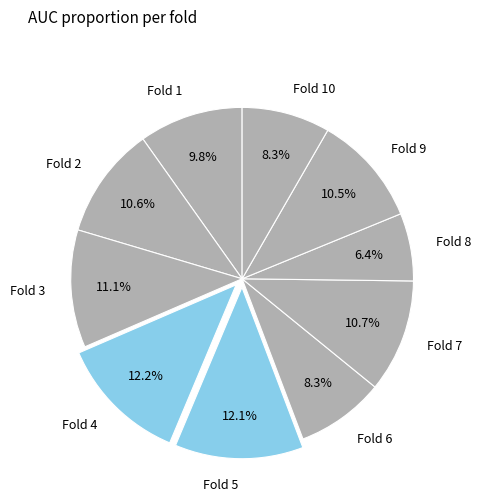

What is the smallest slice in the pie chart?

Fold 8